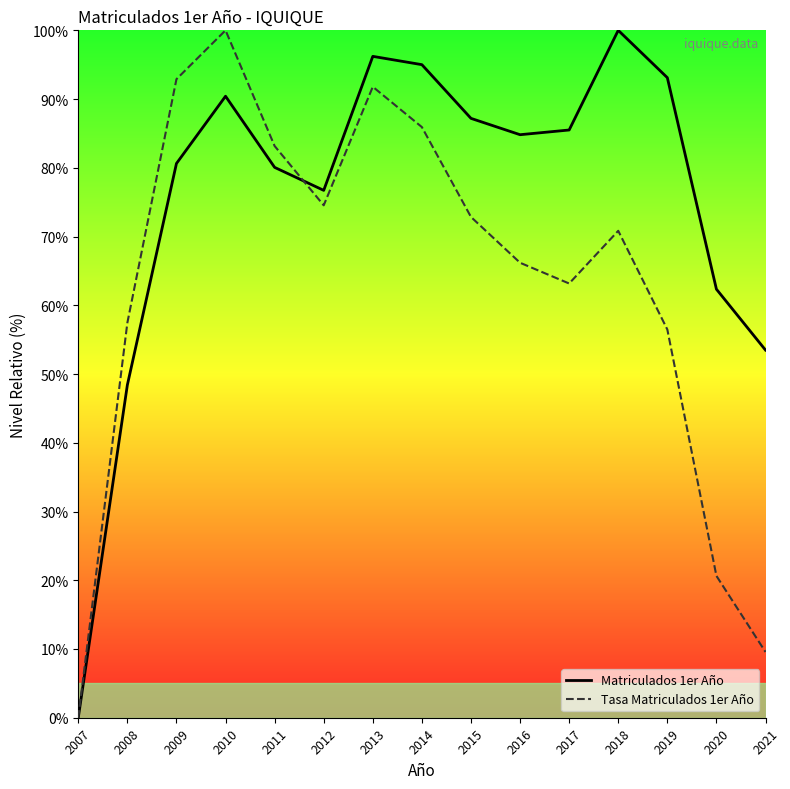

What are all the series names shown in the legend?

Matriculados 1er Año, Tasa Matriculados 1er Año